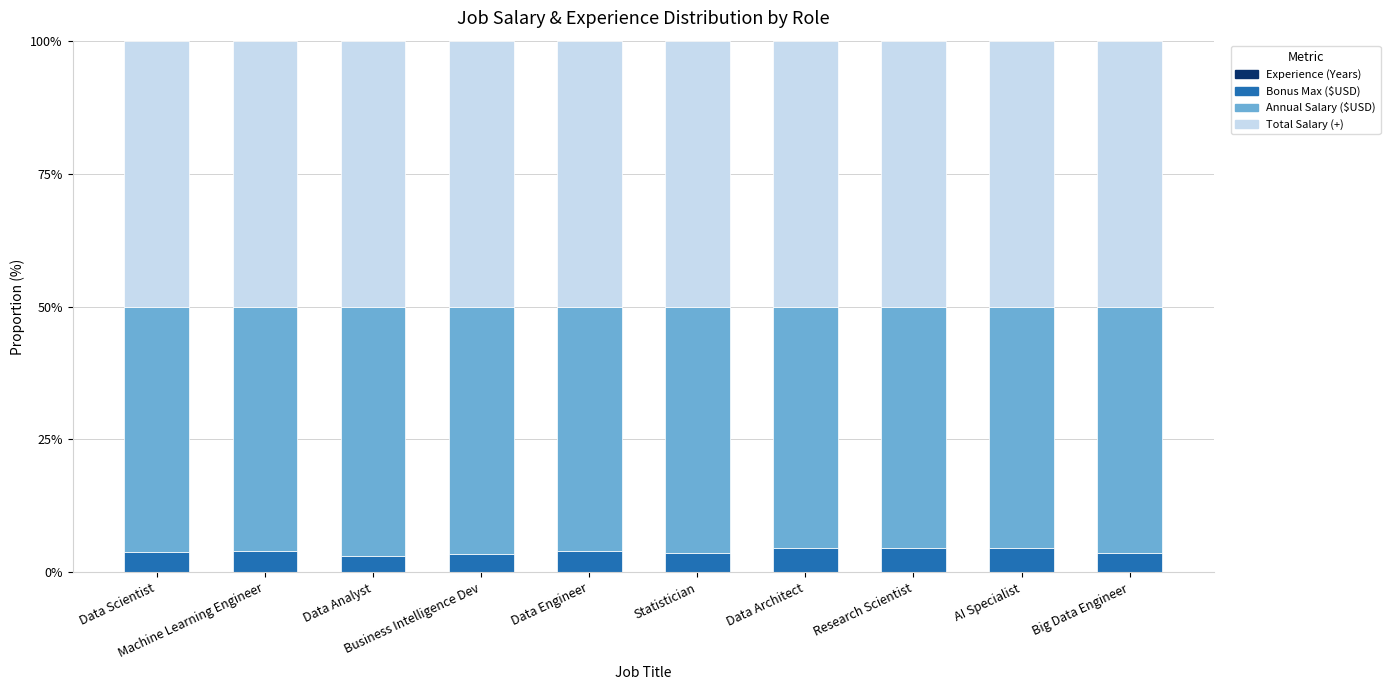

At how many categories does at least one series exceed 44?

10